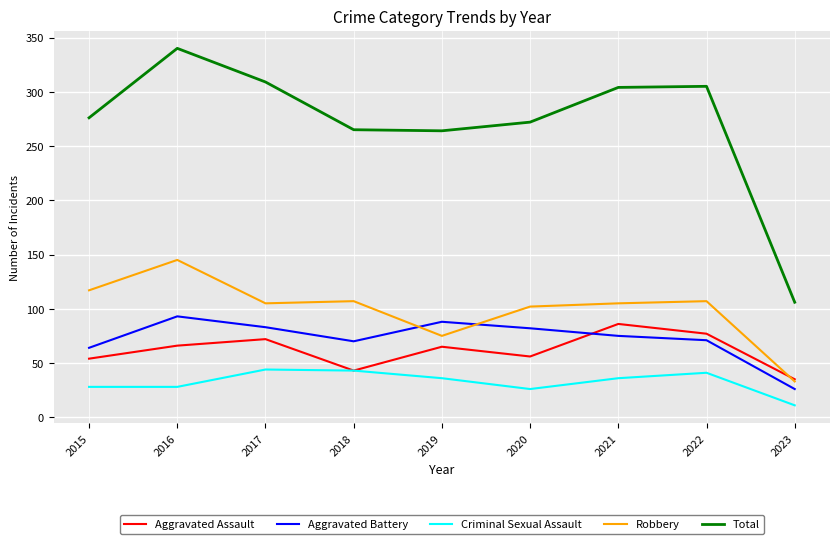

Count the number of categories in the chart.

9